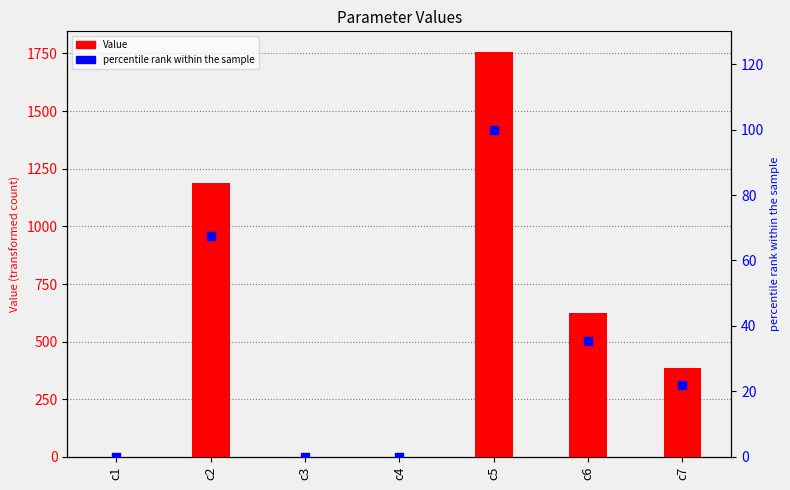

At how many categories does at least one series exceed 423?

3